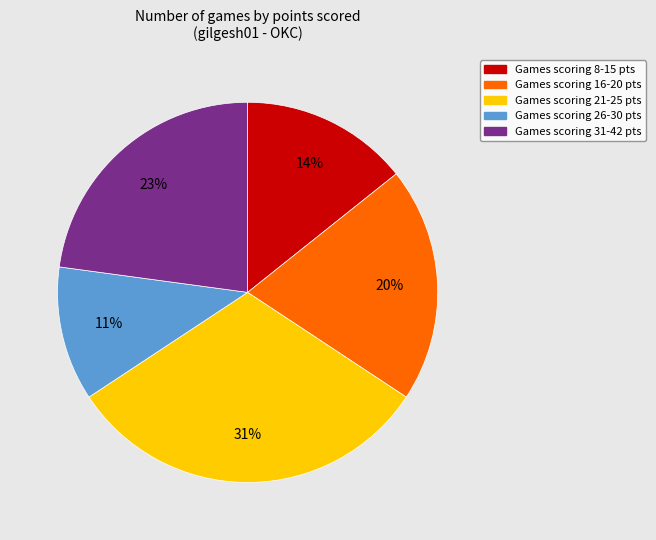

To the nearest percent, what is the average slice percentage?

20%